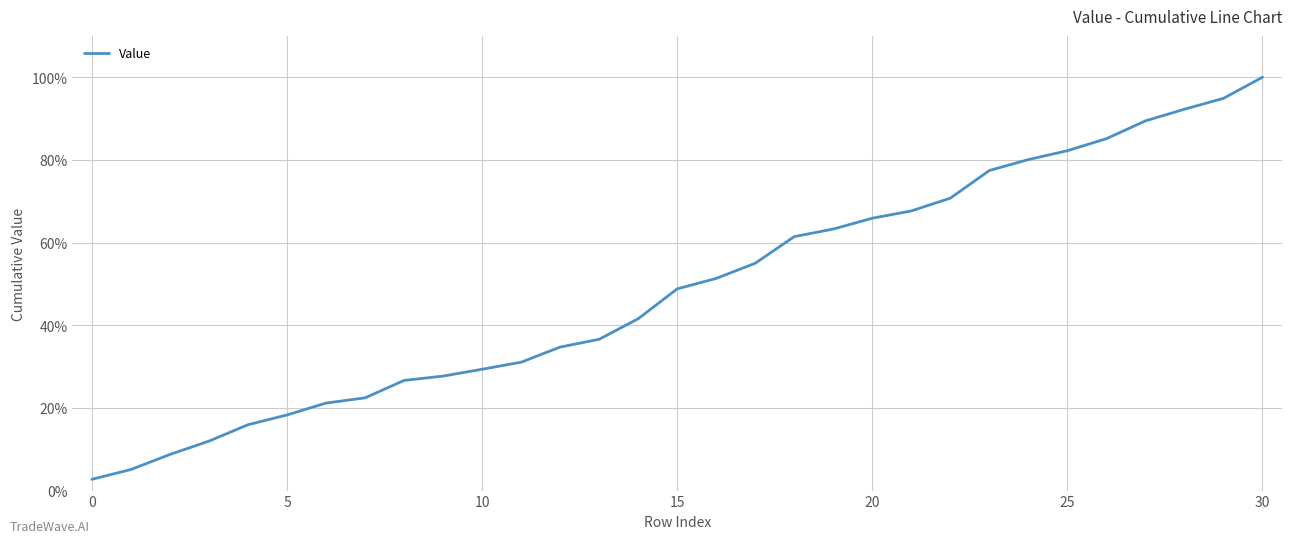

Does the chart display data point markers on the line(s)?

No